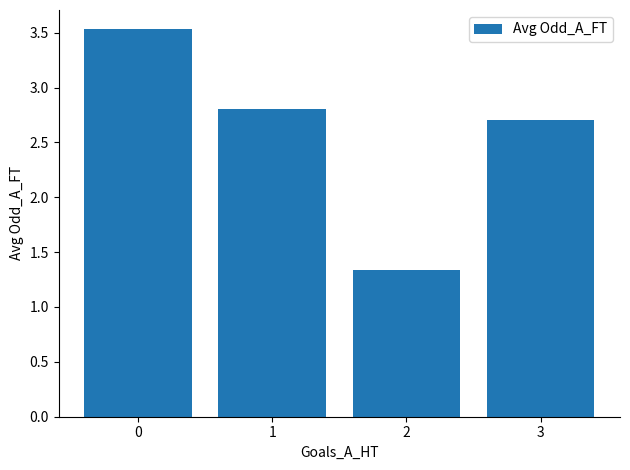

Approximately how many times larger is the value at 2 compared to 0?

0.4